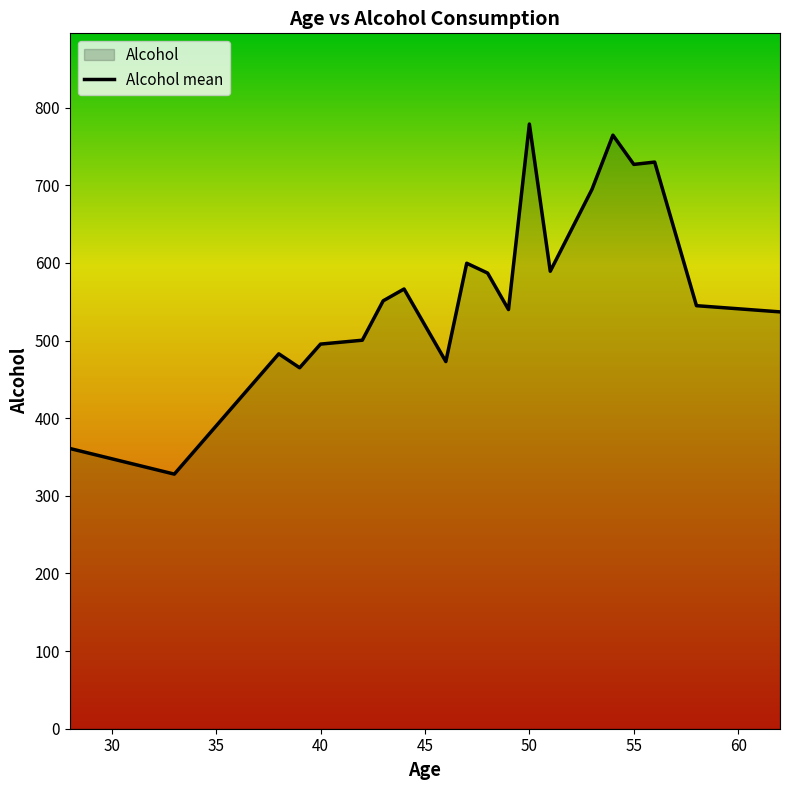

What is the smallest value displayed?

328.0